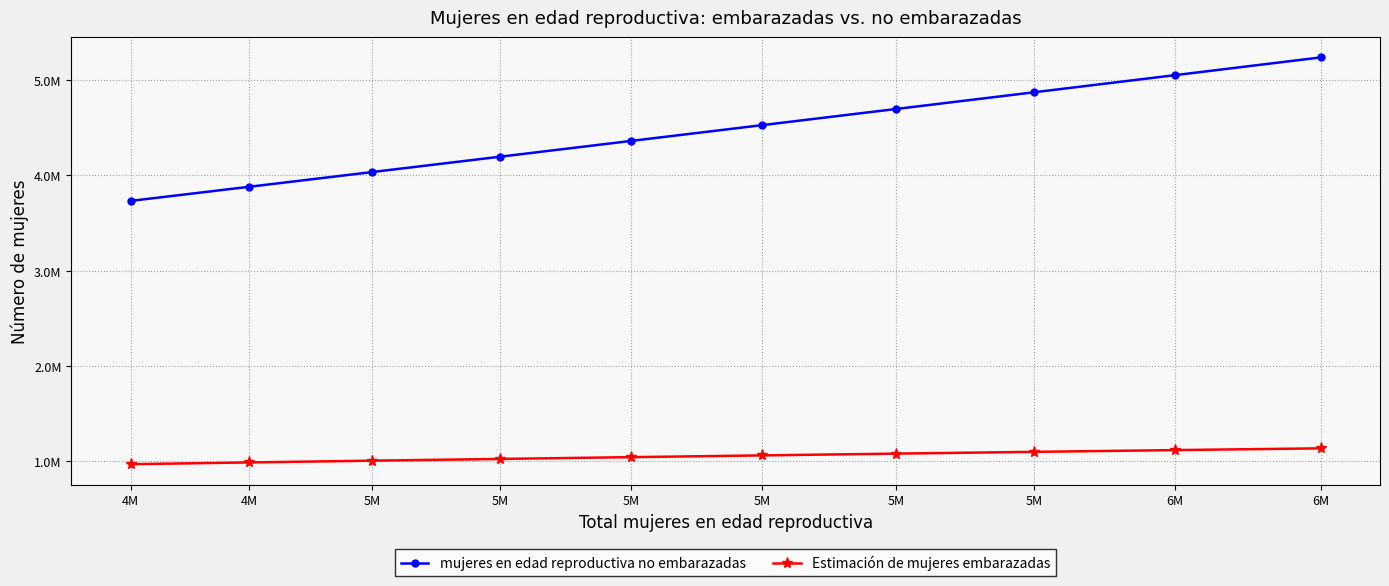

Which category has the lowest value in the Estimación de mujeres embarazadas series?

4M